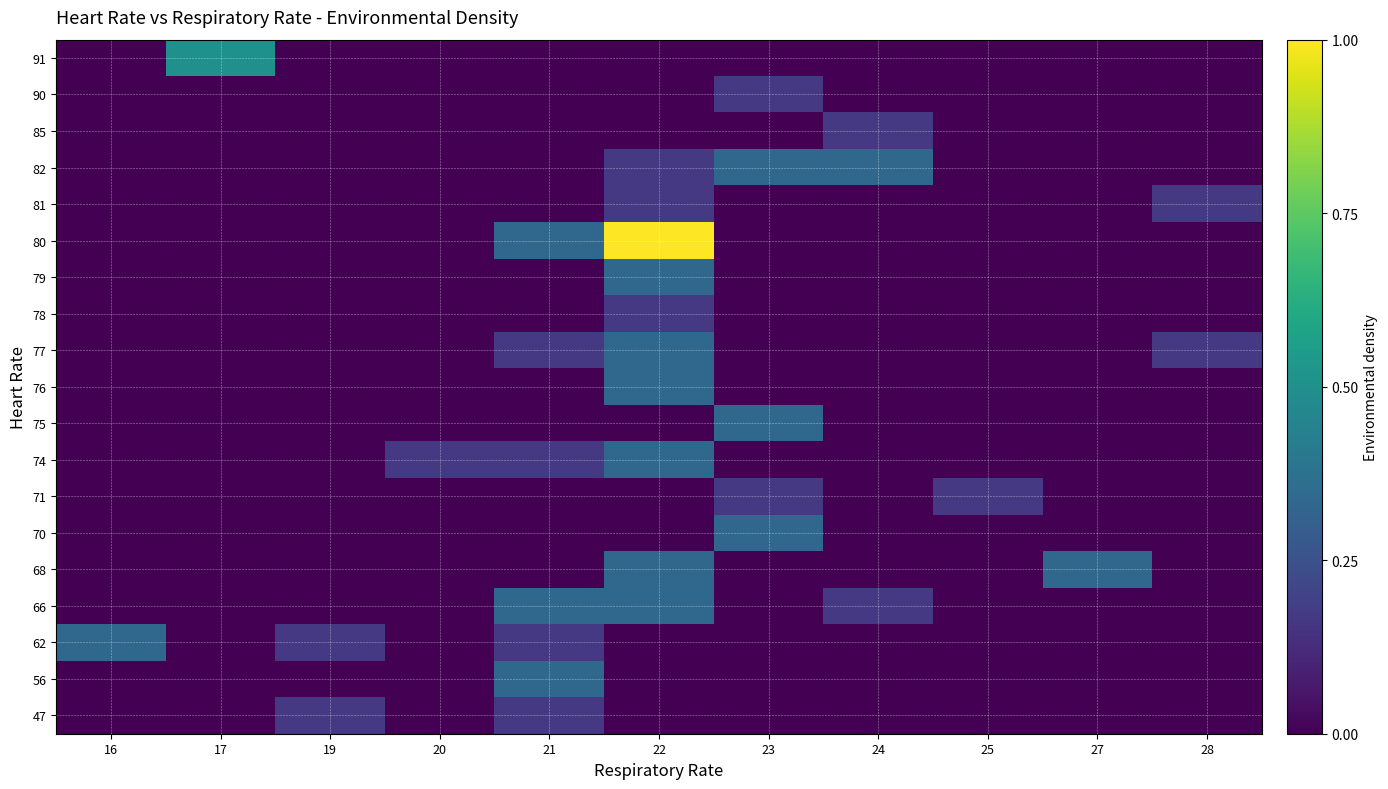

Reading left to right, list all the values displayed in this chart.

47: 16=0.0	17=0.0	19=0.2	20=0.0	21=0.2	22=0.0	23=0.0	24=0.0	25=0.0	27=0.0	28=0.0
56: 16=0.0	17=0.0	19=0.0	20=0.0	21=0.3	22=0.0	23=0.0	24=0.0	25=0.0	27=0.0	28=0.0
62: 16=0.3	17=0.0	19=0.2	20=0.0	21=0.2	22=0.0	23=0.0	24=0.0	25=0.0	27=0.0	28=0.0
66: 16=0.0	17=0.0	19=0.0	20=0.0	21=0.3	22=0.3	23=0.0	24=0.2	25=0.0	27=0.0	28=0.0
68: 16=0.0	17=0.0	19=0.0	20=0.0	21=0.0	22=0.3	23=0.0	24=0.0	25=0.0	27=0.3	28=0.0
70: 16=0.0	17=0.0	19=0.0	20=0.0	21=0.0	22=0.0	23=0.3	24=0.0	25=0.0	27=0.0	28=0.0
71: 16=0.0	17=0.0	19=0.0	20=0.0	21=0.0	22=0.0	23=0.2	24=0.0	25=0.2	27=0.0	28=0.0
74: 16=0.0	17=0.0	19=0.0	20=0.2	21=0.2	22=0.3	23=0.0	24=0.0	25=0.0	27=0.0	28=0.0
75: 16=0.0	17=0.0	19=0.0	20=0.0	21=0.0	22=0.0	23=0.3	24=0.0	25=0.0	27=0.0	28=0.0
76: 16=0.0	17=0.0	19=0.0	20=0.0	21=0.0	22=0.3	23=0.0	24=0.0	25=0.0	27=0.0	28=0.0
77: 16=0.0	17=0.0	19=0.0	20=0.0	21=0.2	22=0.3	23=0.0	24=0.0	25=0.0	27=0.0	28=0.2
78: 16=0.0	17=0.0	19=0.0	20=0.0	21=0.0	22=0.2	23=0.0	24=0.0	25=0.0	27=0.0	28=0.0
79: 16=0.0	17=0.0	19=0.0	20=0.0	21=0.0	22=0.3	23=0.0	24=0.0	25=0.0	27=0.0	28=0.0
80: 16=0.0	17=0.0	19=0.0	20=0.0	21=0.3	22=1.0	23=0.0	24=0.0	25=0.0	27=0.0	28=0.0
81: 16=0.0	17=0.0	19=0.0	20=0.0	21=0.0	22=0.2	23=0.0	24=0.0	25=0.0	27=0.0	28=0.2
82: 16=0.0	17=0.0	19=0.0	20=0.0	21=0.0	22=0.2	23=0.3	24=0.3	25=0.0	27=0.0	28=0.0
85: 16=0.0	17=0.0	19=0.0	20=0.0	21=0.0	22=0.0	23=0.0	24=0.2	25=0.0	27=0.0	28=0.0
90: 16=0.0	17=0.0	19=0.0	20=0.0	21=0.0	22=0.0	23=0.2	24=0.0	25=0.0	27=0.0	28=0.0
91: 16=0.0	17=0.5	19=0.0	20=0.0	21=0.0	22=0.0	23=0.0	24=0.0	25=0.0	27=0.0	28=0.0